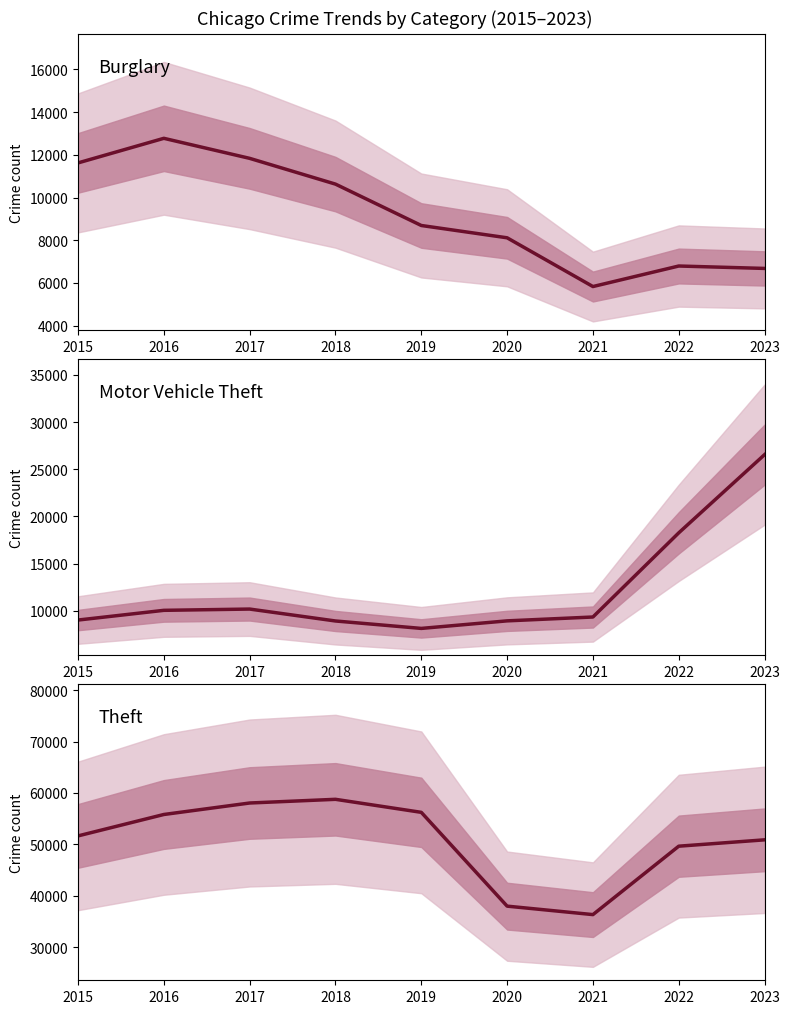

What is the difference between the second highest and second lowest values in the Motor Vehicle Theft series?

9350